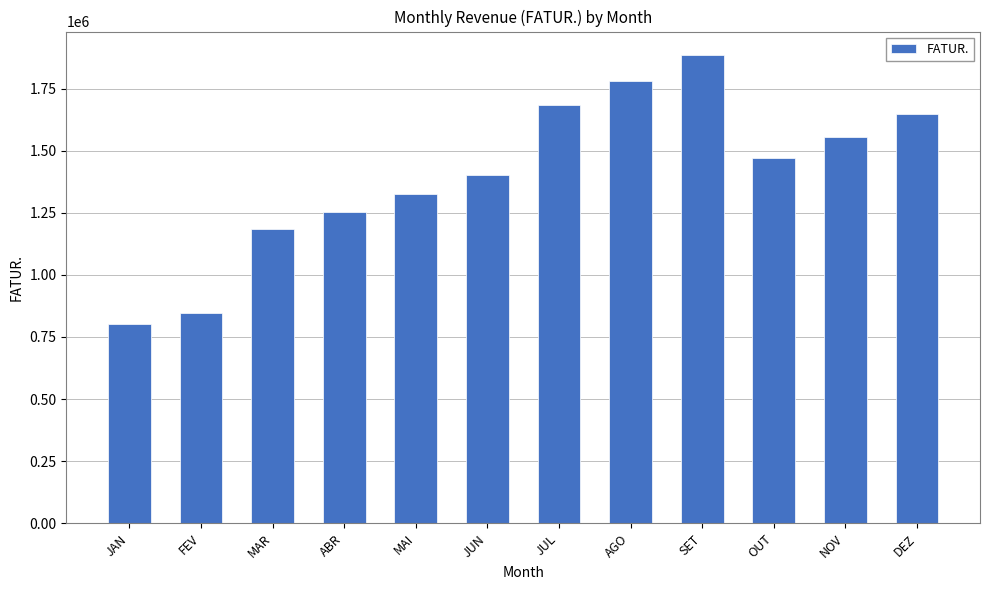

What position from the right is FEV?

11